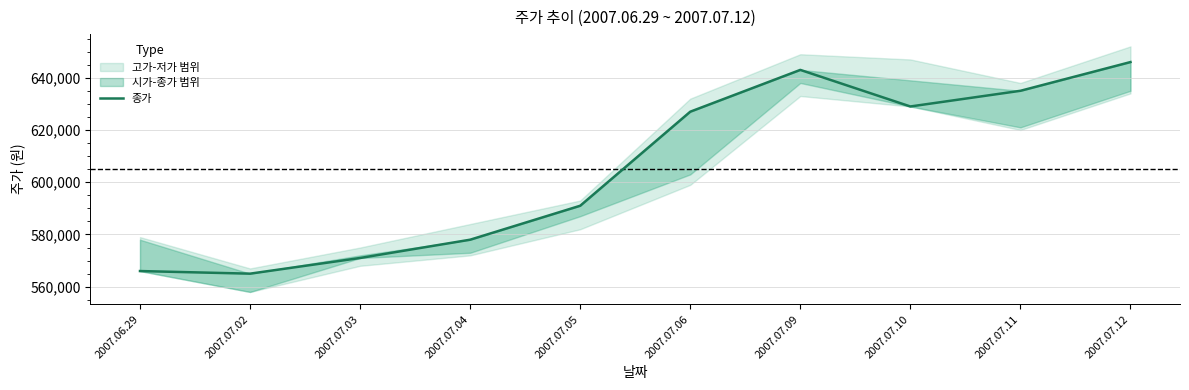

Which category has the lowest value across all series?

2007.07.02